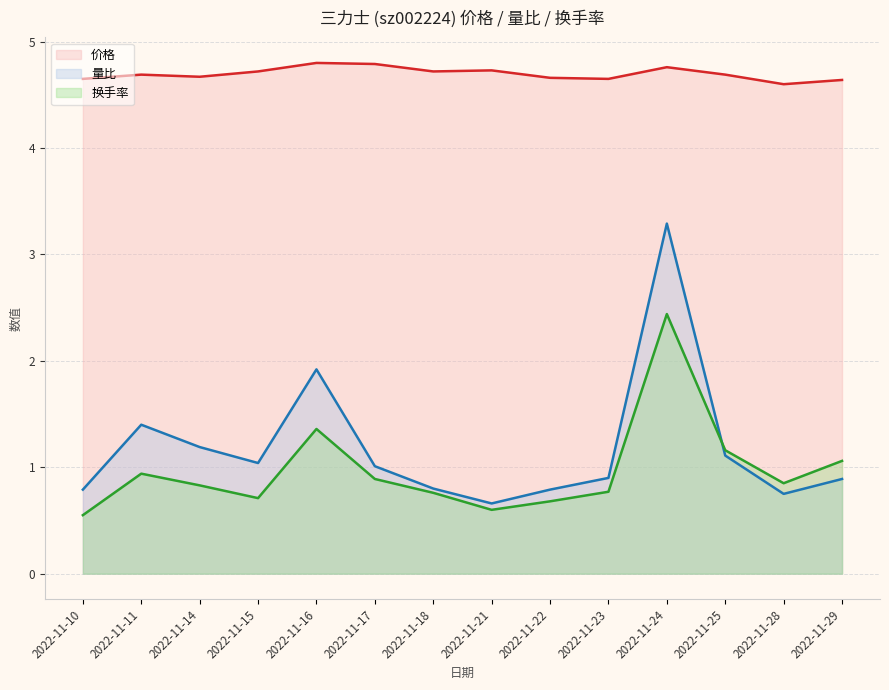

The 价格 series shows 8.3 at 2022-11-15. True or false?

False